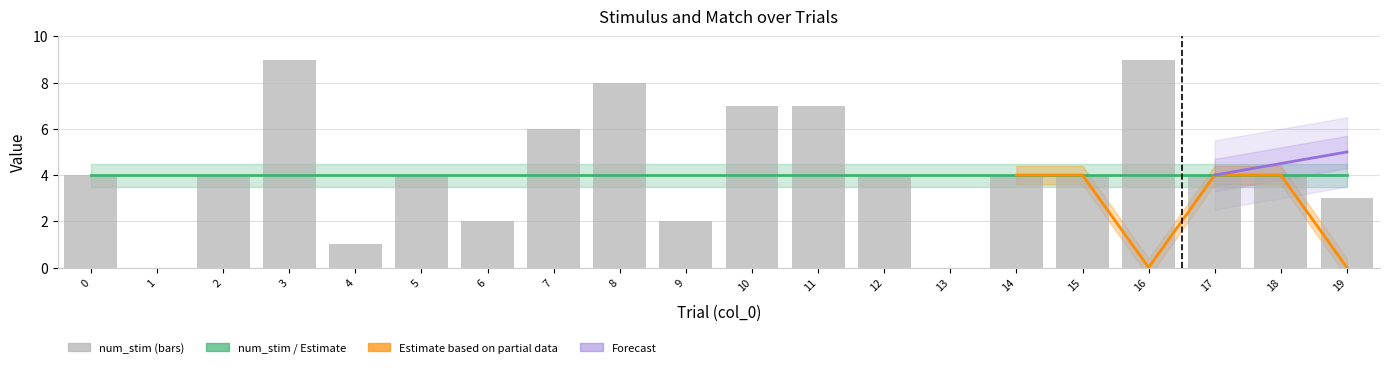

How many values in match are above zero?

8